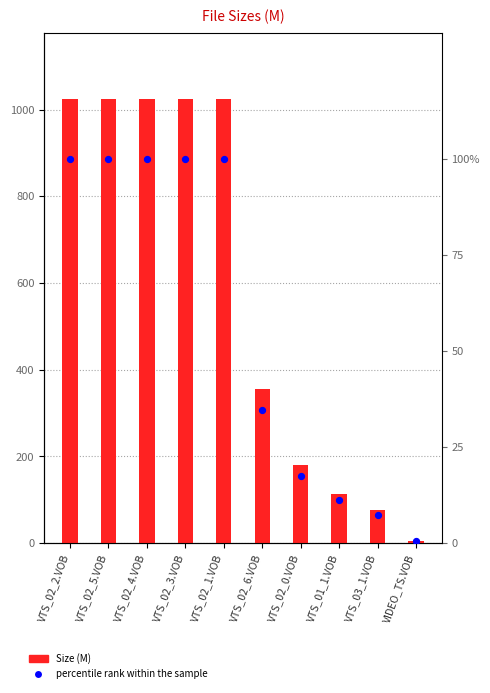

At which category is the sum across all series the highest?

VTS_02_2.VOB